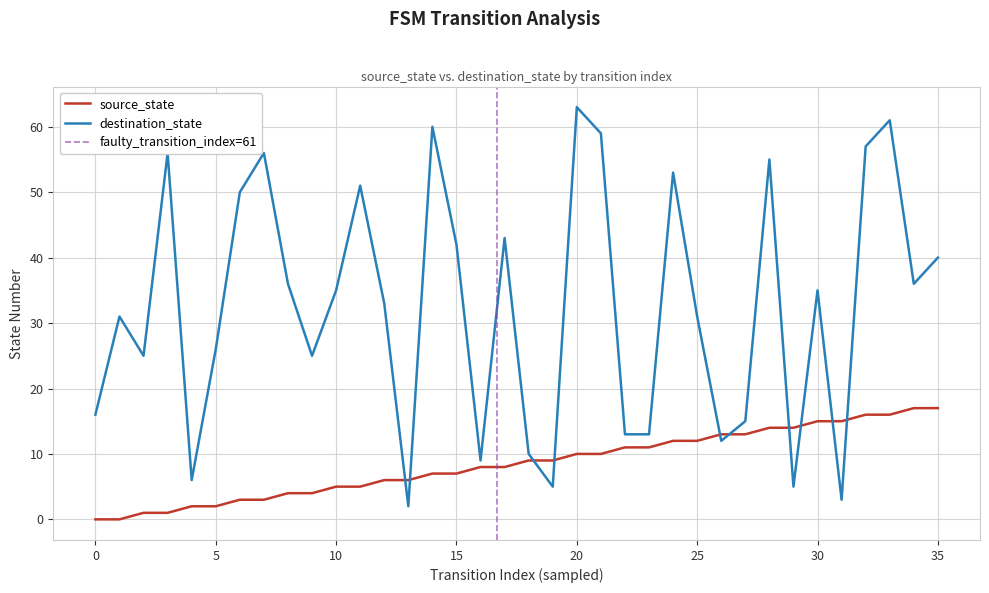

List the labels in order of destination_state value, largest first.

20, 33, 14, 21, 32, 3, 7, 28, 24, 11, 6, 17, 15, 35, 8, 34, 10, 30, 12, 1, 25, 5, 2, 9, 0, 27, 22, 23, 26, 18, 16, 4, 19, 29, 31, 13